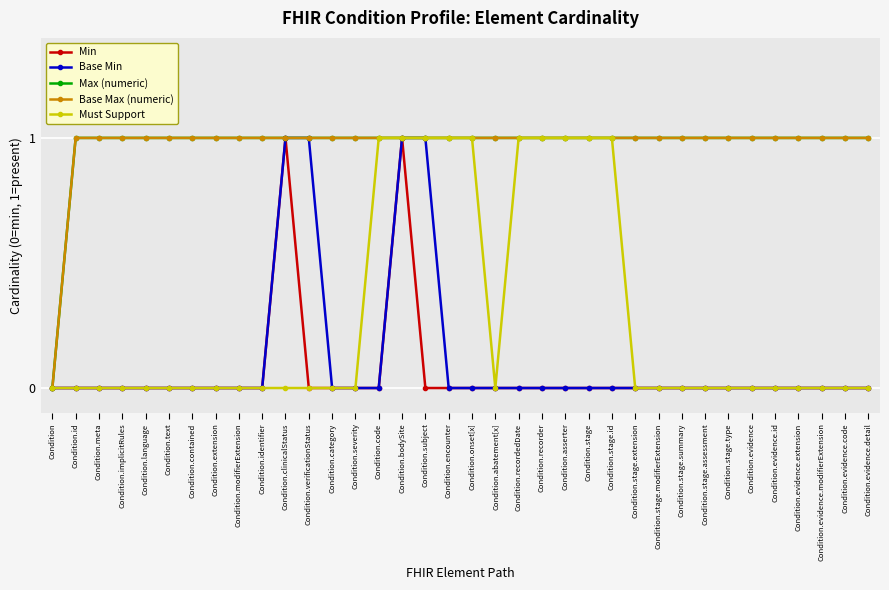

Does the chart have visible grid lines?

Yes